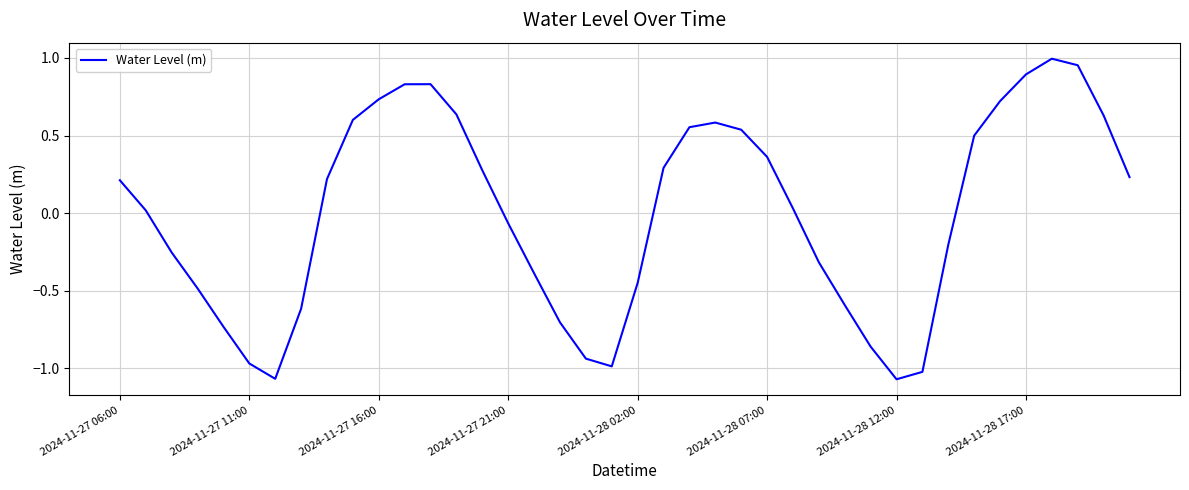

What is the difference between the maximum and minimum values?

2.1